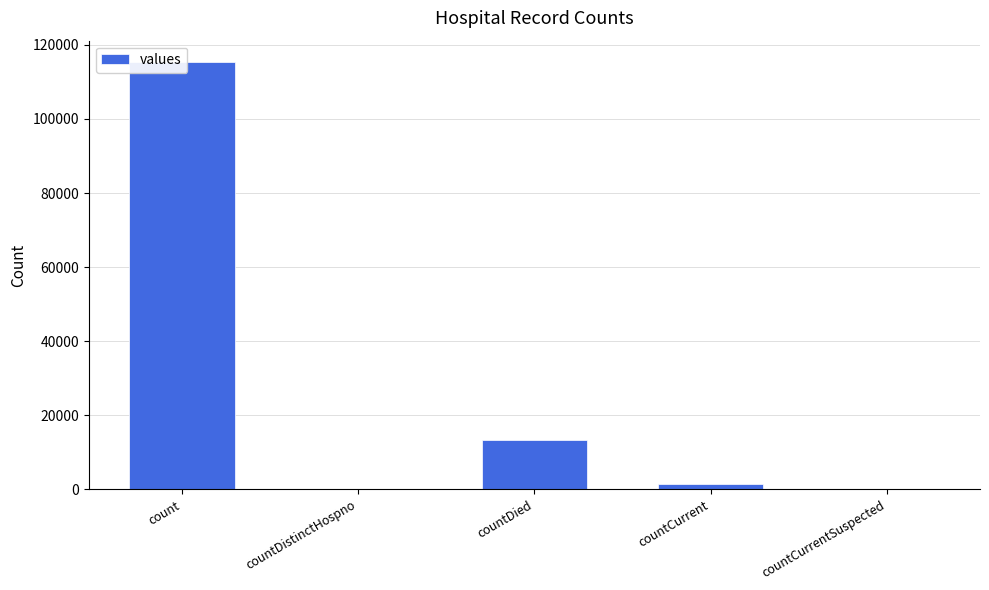

Reading left to right, what are all the values shown in this chart?

count=115379	countDistinctHospno=0	countDied=13343	countCurrent=1383	countCurrentSuspected=0